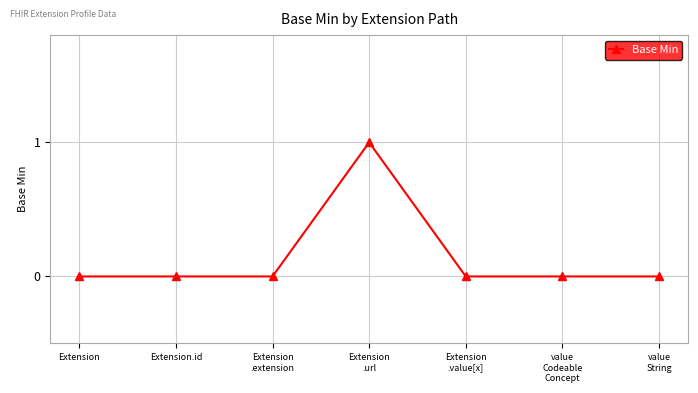

True or false: the data shows 0 at Extension.

True